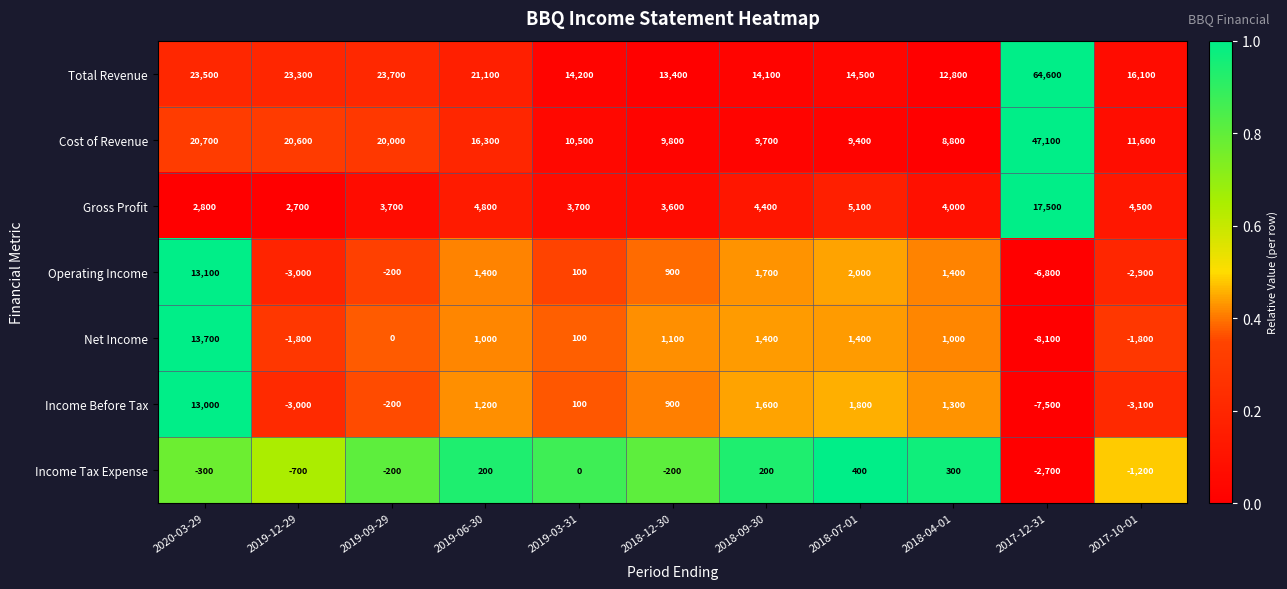

What is the minimum value shown in the chart?

-8100